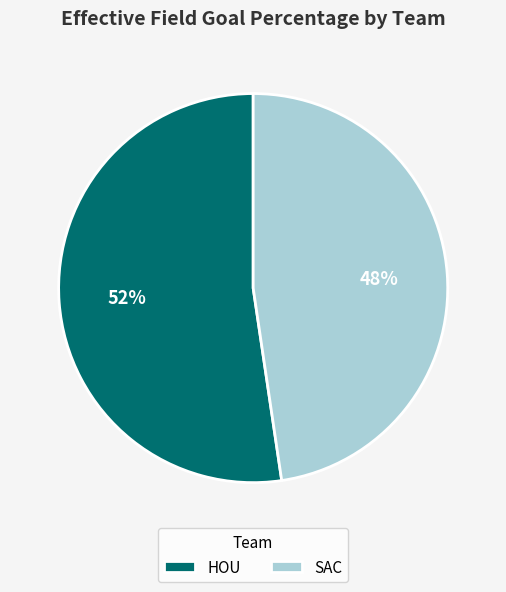

To the nearest percent, what is the combined percentage of SAC and HOU?

100%